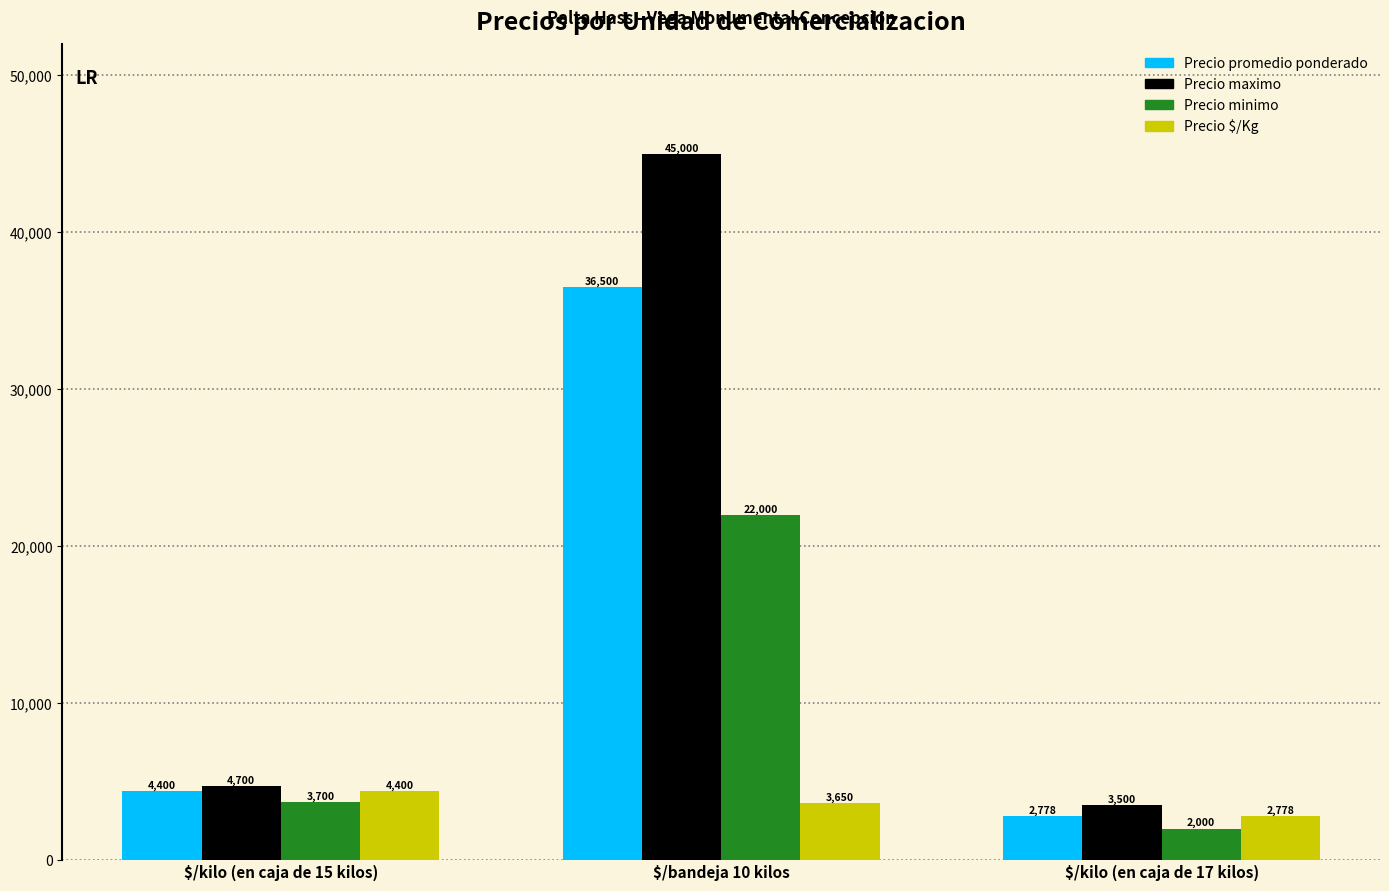

What is the average value of the Precio minimo series?

9233